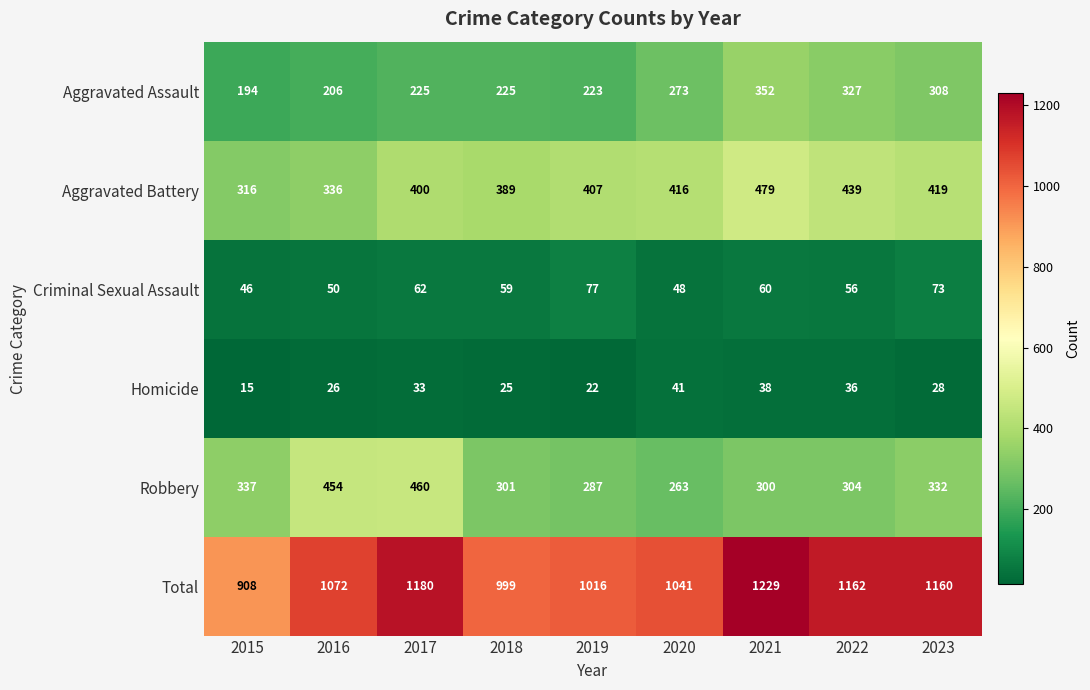

At which category is the sum across all series the highest?

2021